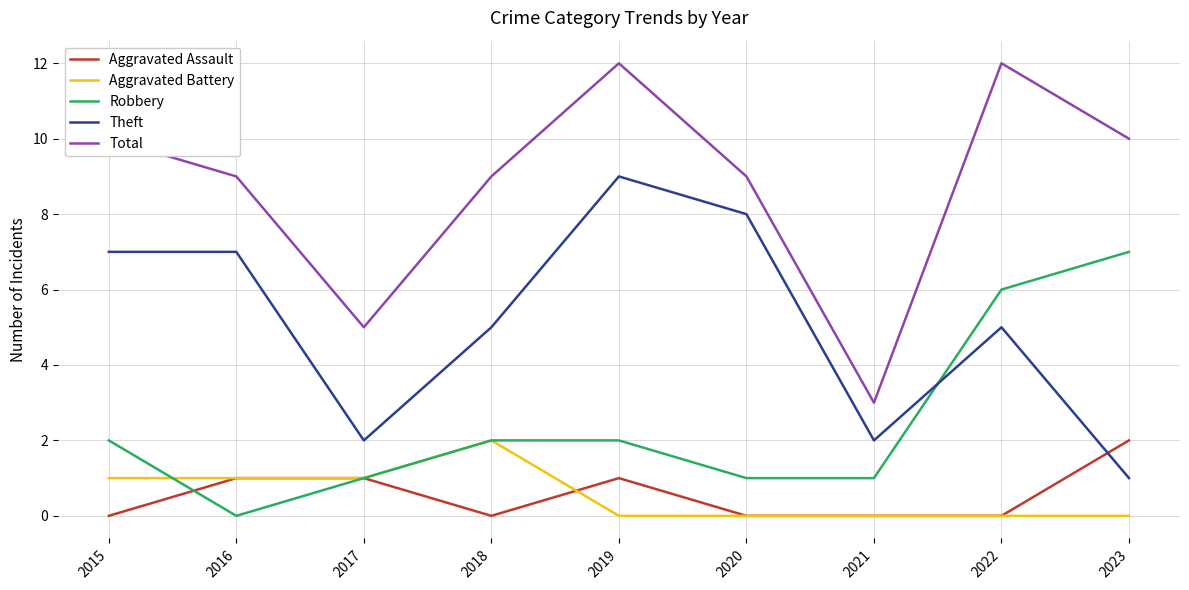

True or false: Theft has a value of 7 at 2016.

True